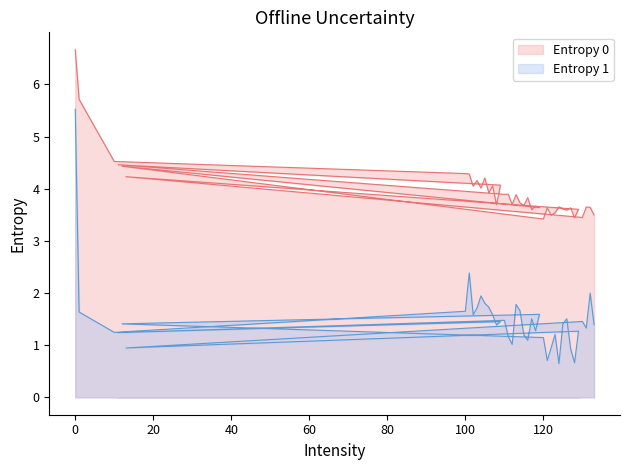

What position from the right is 126?

9